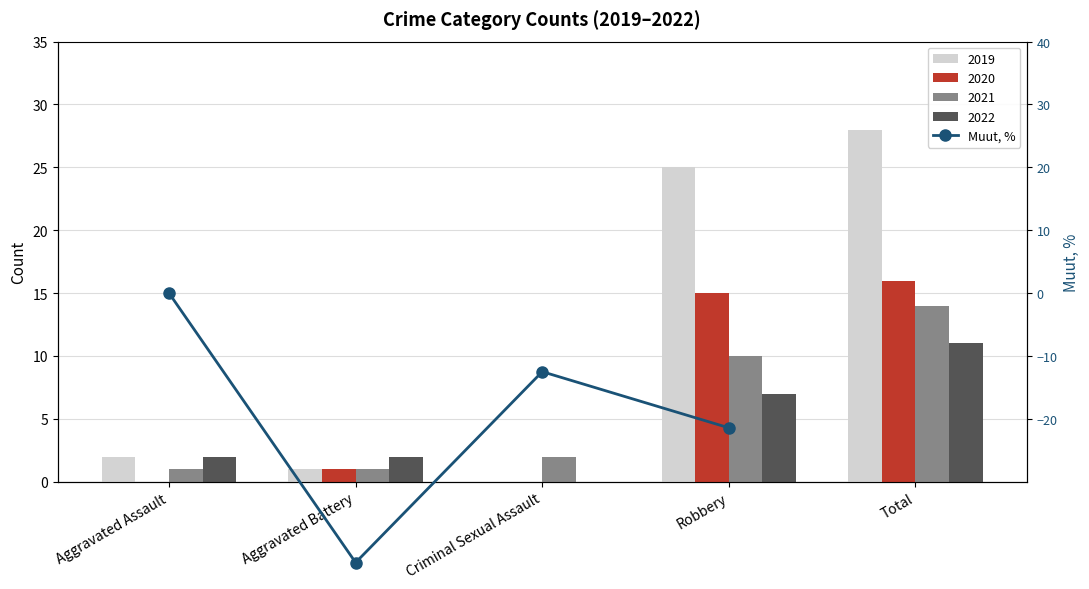

What is the difference between the maximum and minimum values?

42.9